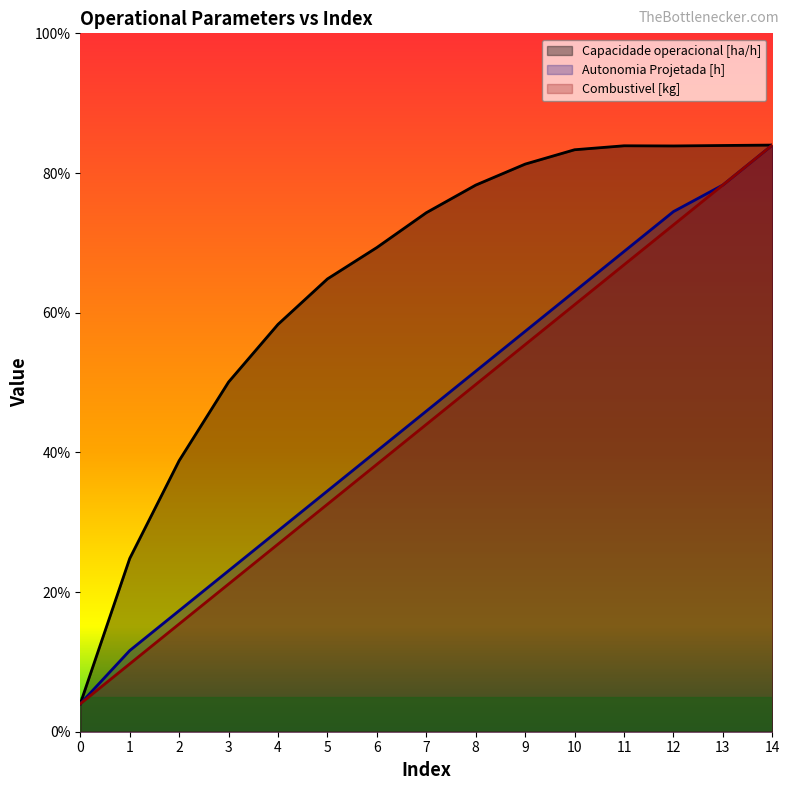

What is the difference between the maximum and second lowest values in the Autonomia Projetada [h] series?

3.6